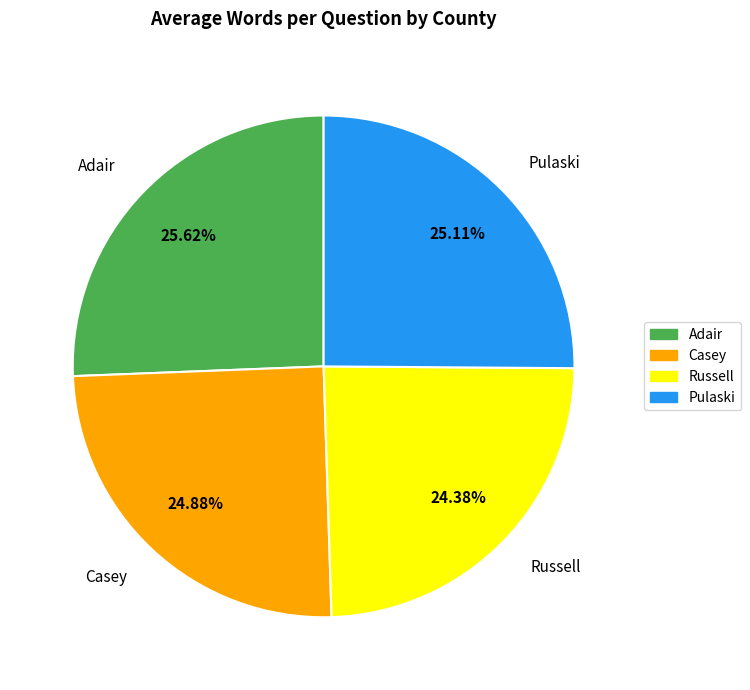

Approximately how many times larger is the value at Adair compared to Casey?

1.0